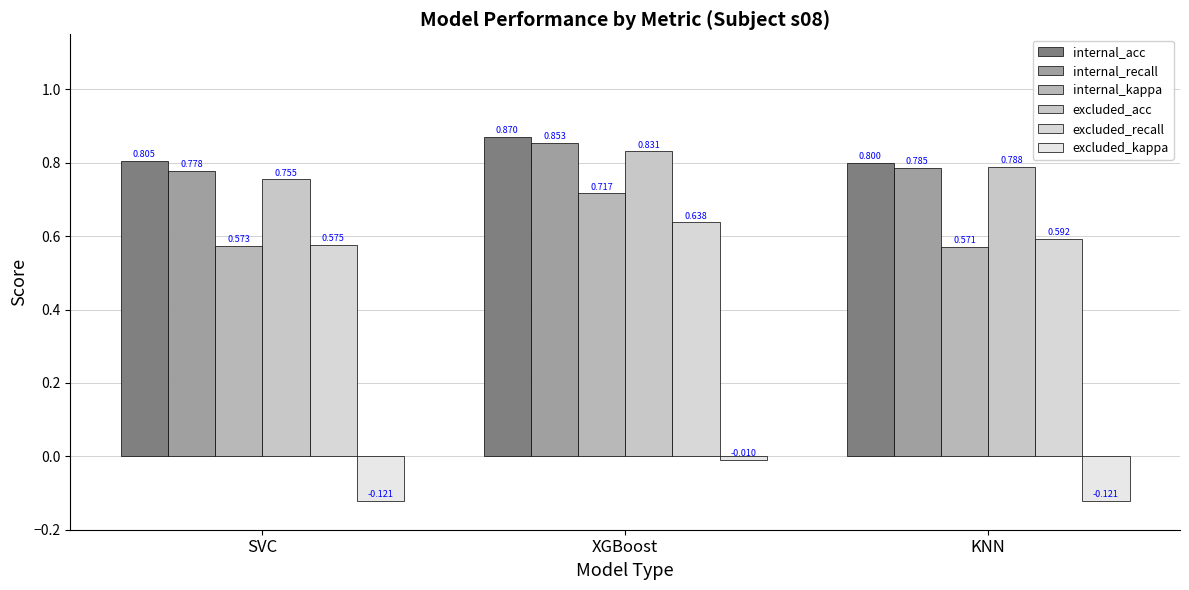

What is the total value across all series at XGBoost?

3.9